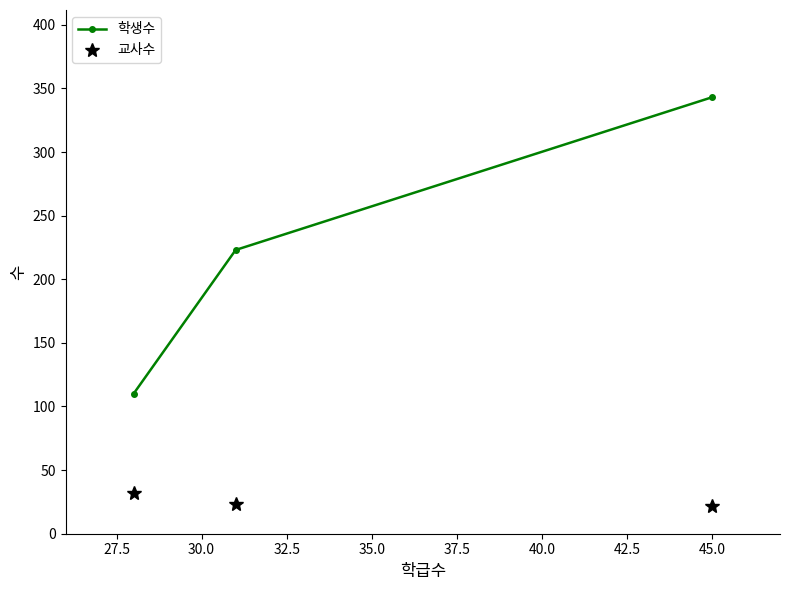

What is the maximum value for 교사수?

32